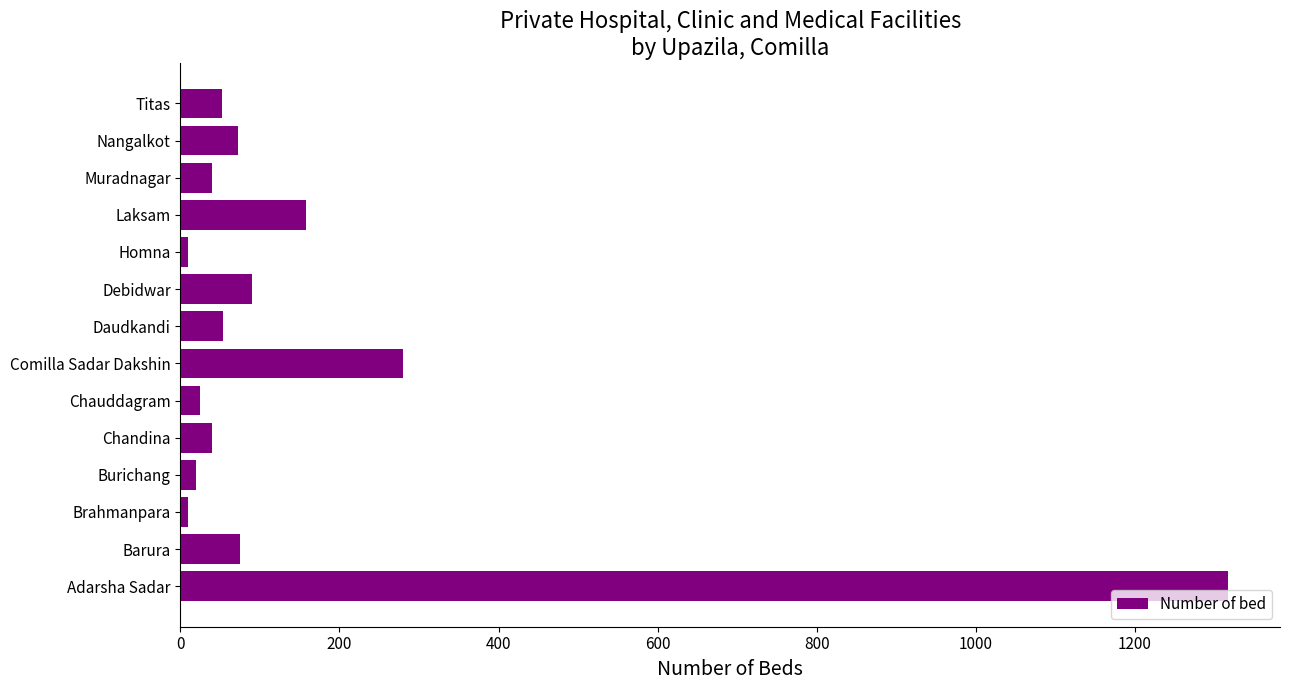

What is the sum of all values?

2243